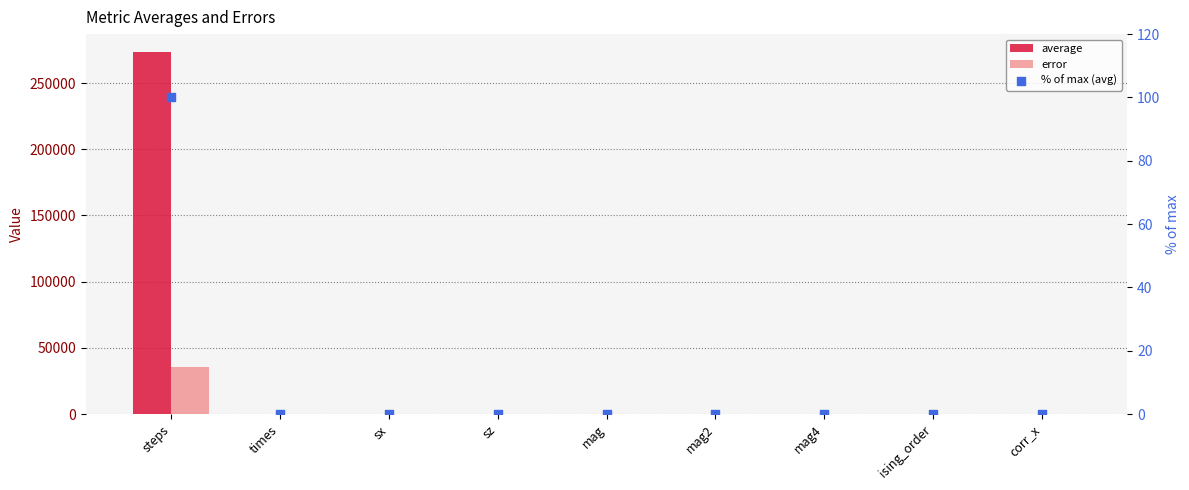

Is the value of average at sz greater than the value of error at mag?

Yes